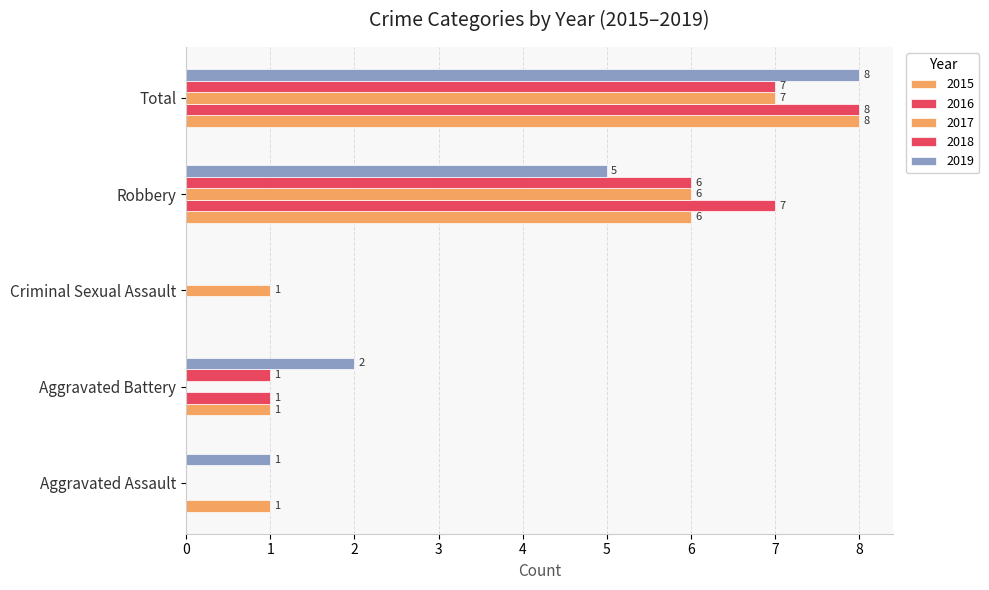

At which label does 2017 first exceed 1?

Robbery